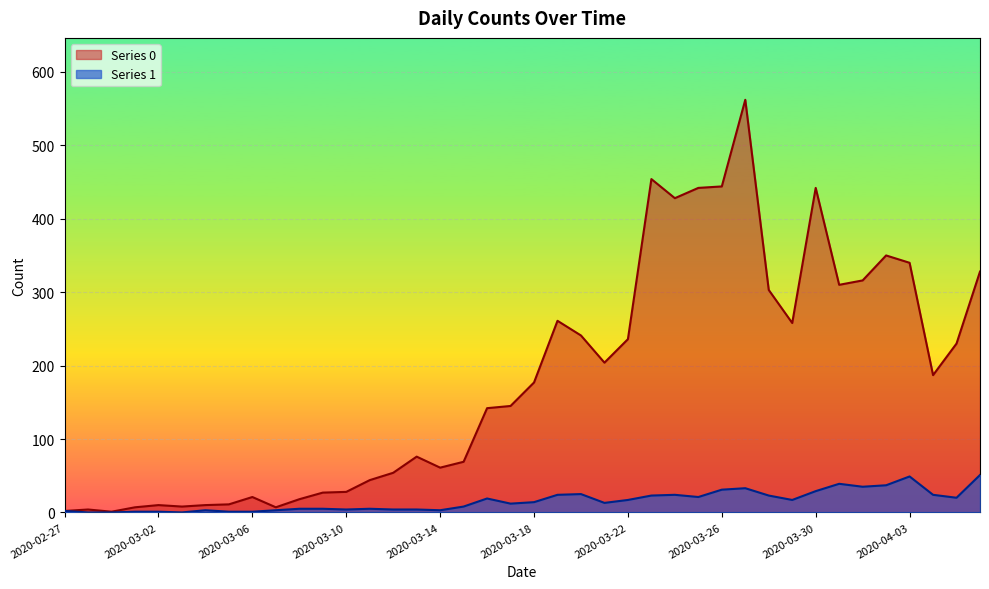

What is the difference between the maximum and minimum values in the Series 0 series?

561